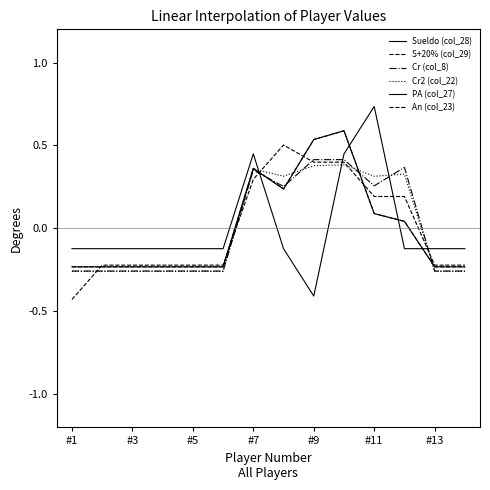

Does the chart have visible grid lines?

No